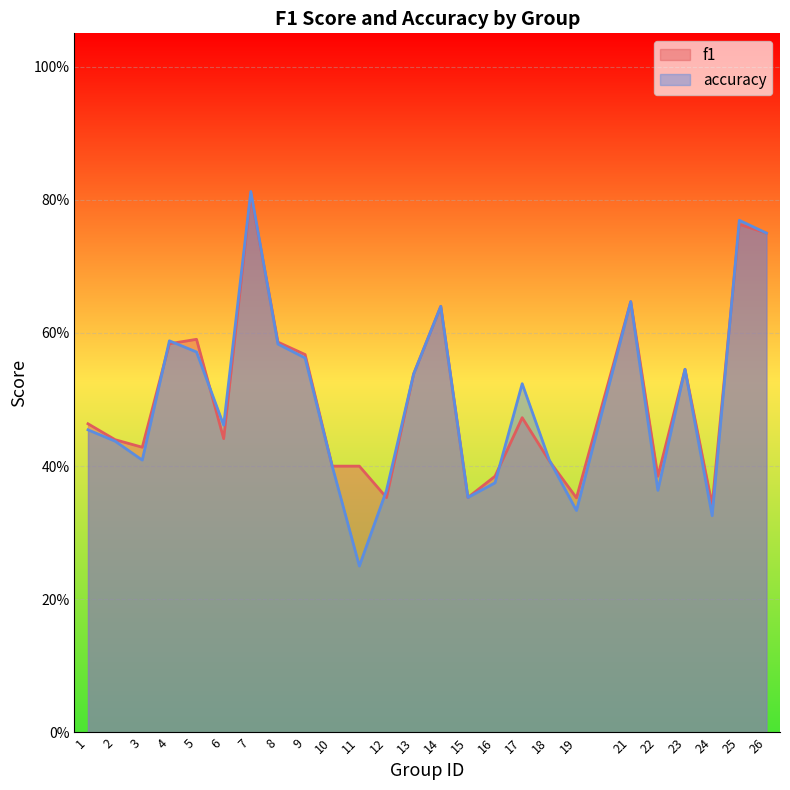

How many times do accuracy and f1 cross each other?

8